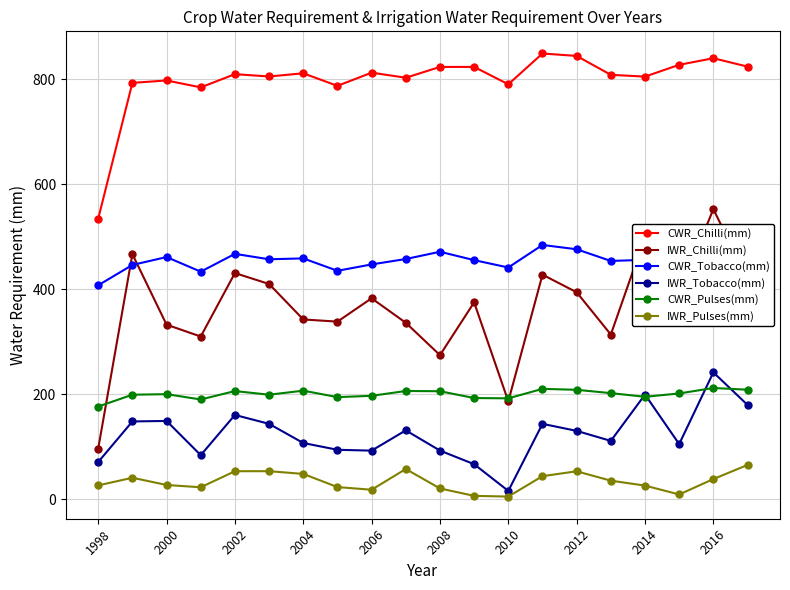

True or false: IWR_Chilli(mm) has more than 1 interior local peaks.

True